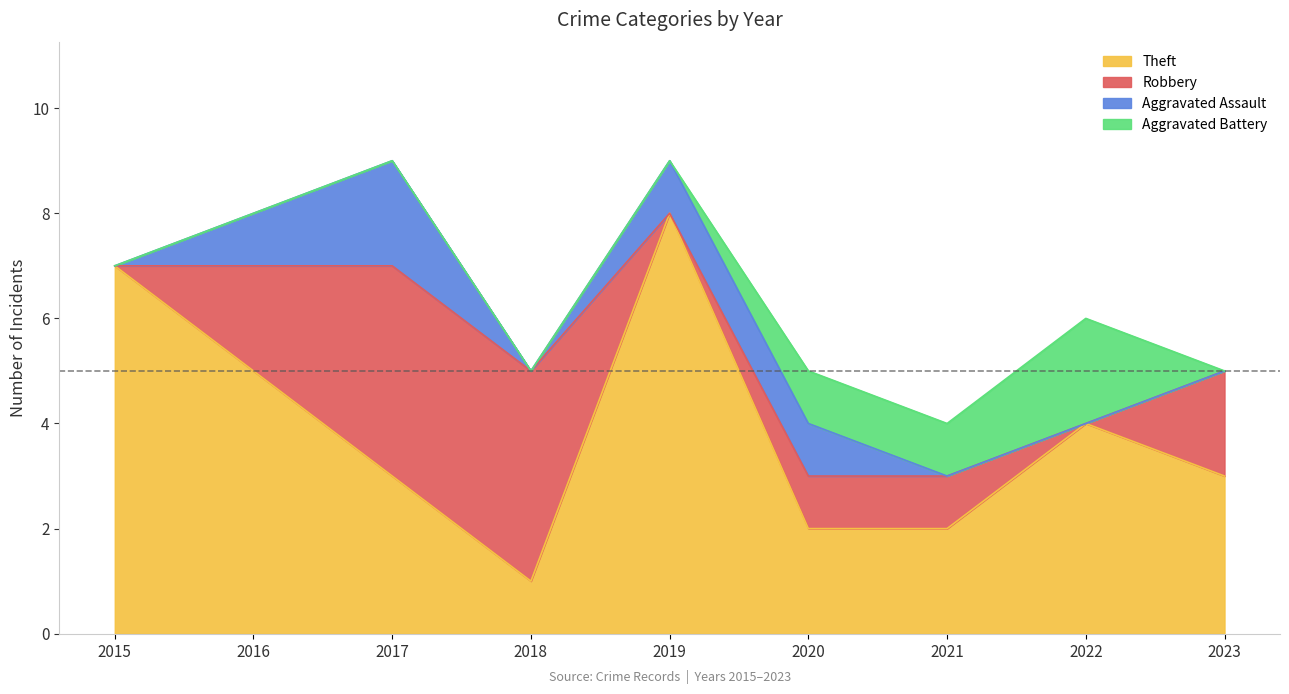

Which category has the highest value in the Robbery series?

2017